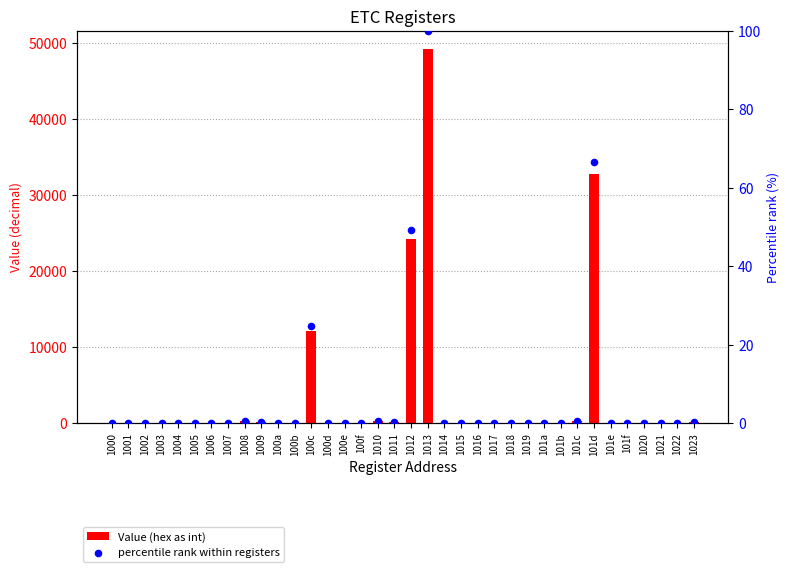

At which category is the sum across all series the highest?

1013